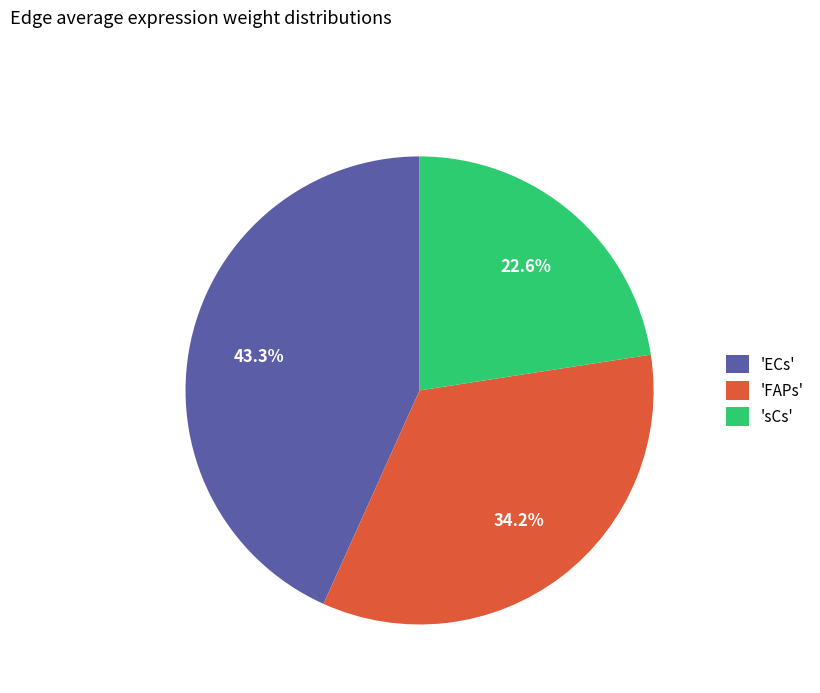

Count the number of slices in the pie.

3